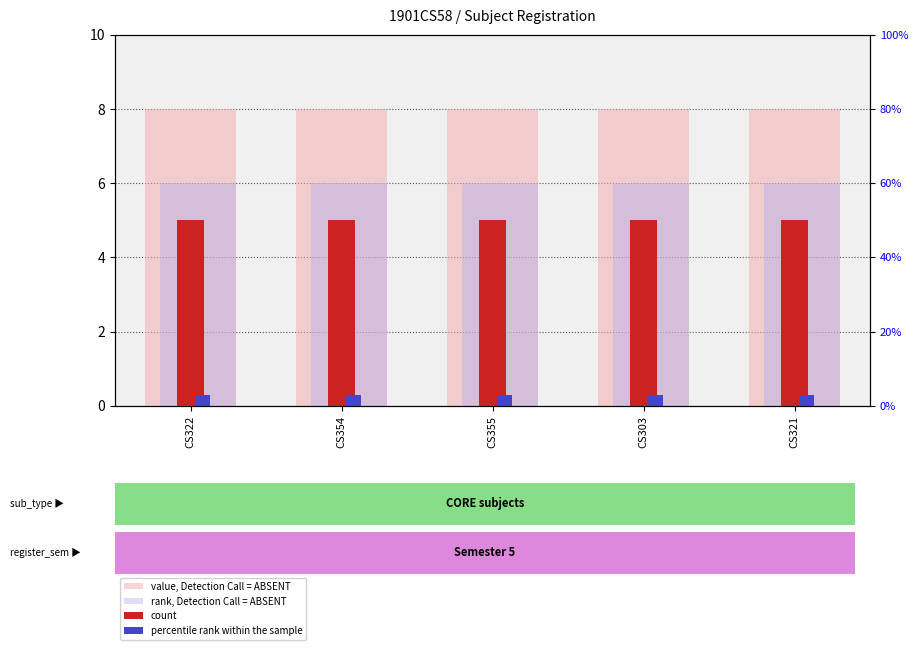

What is the highest value of the value, Detection Call = ABSENT series?

8.0